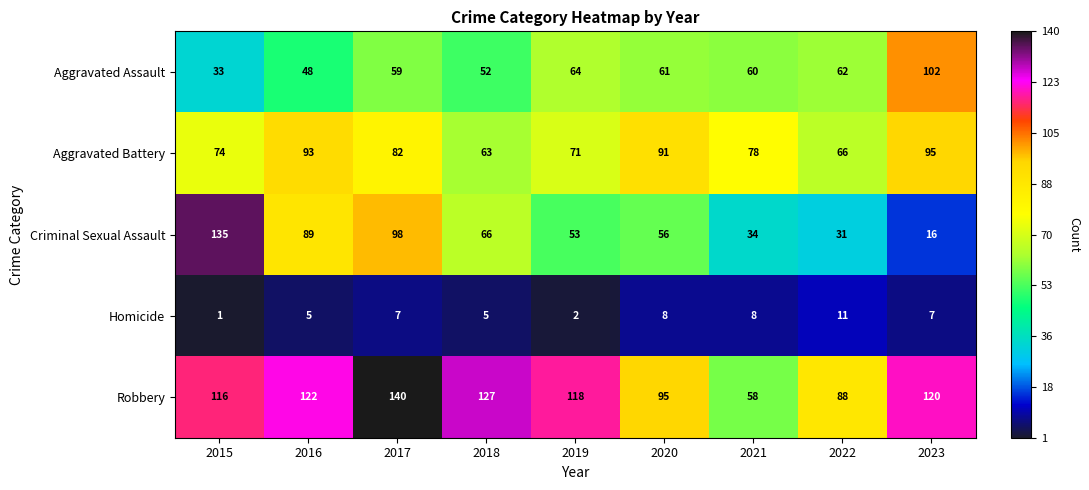

What is the difference between the second highest and second lowest values in the Robbery series?

39